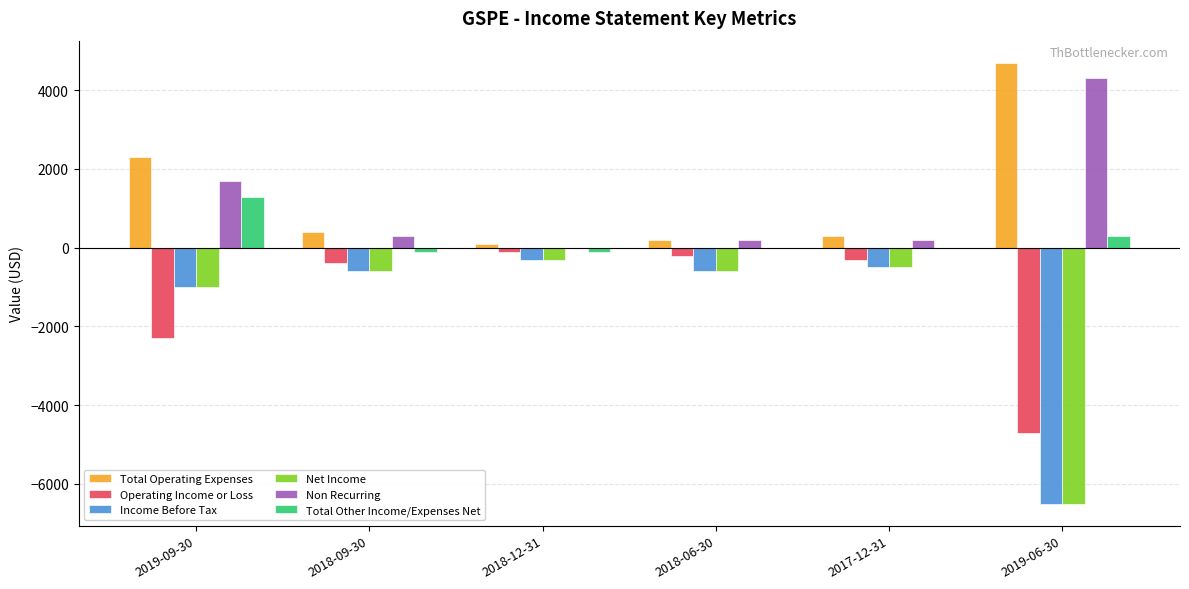

What is the sum of all Net Income values?

-9500